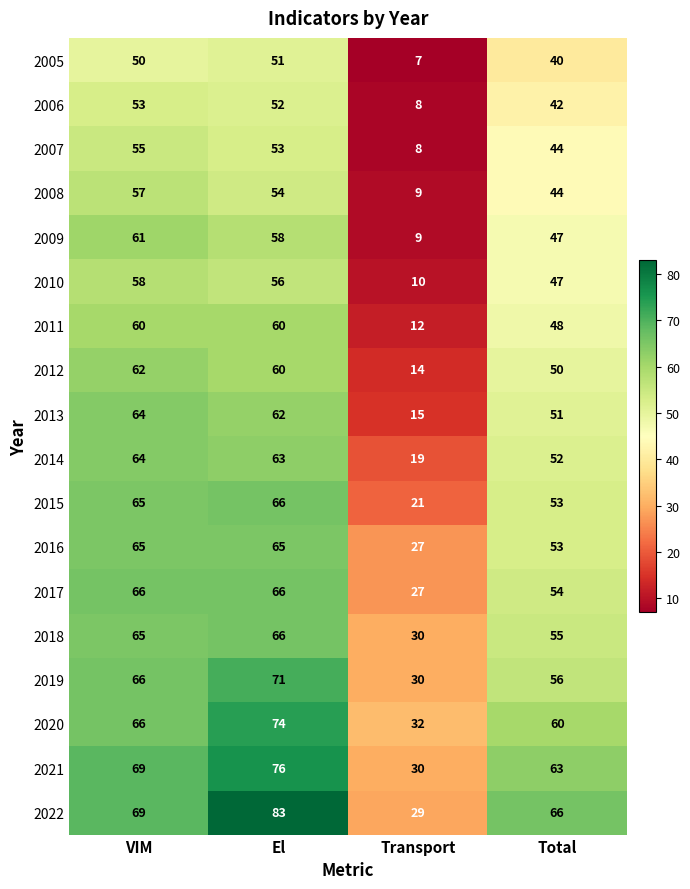

What is the sum of the 2014 values at VIM and Total?

116